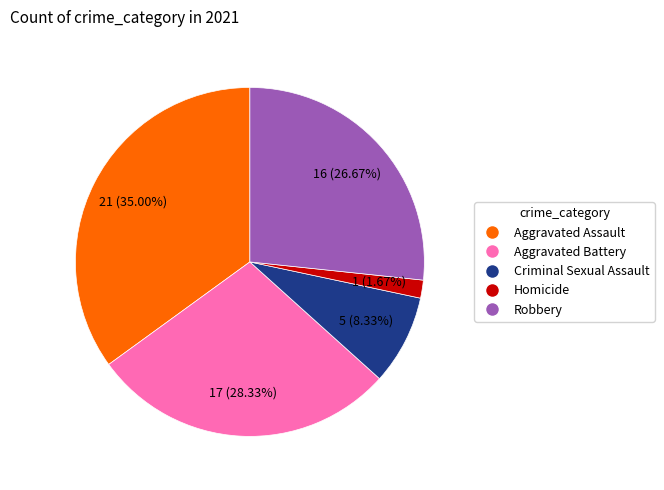

To the nearest percent, what is the difference between the largest and smallest slice percentages?

33%